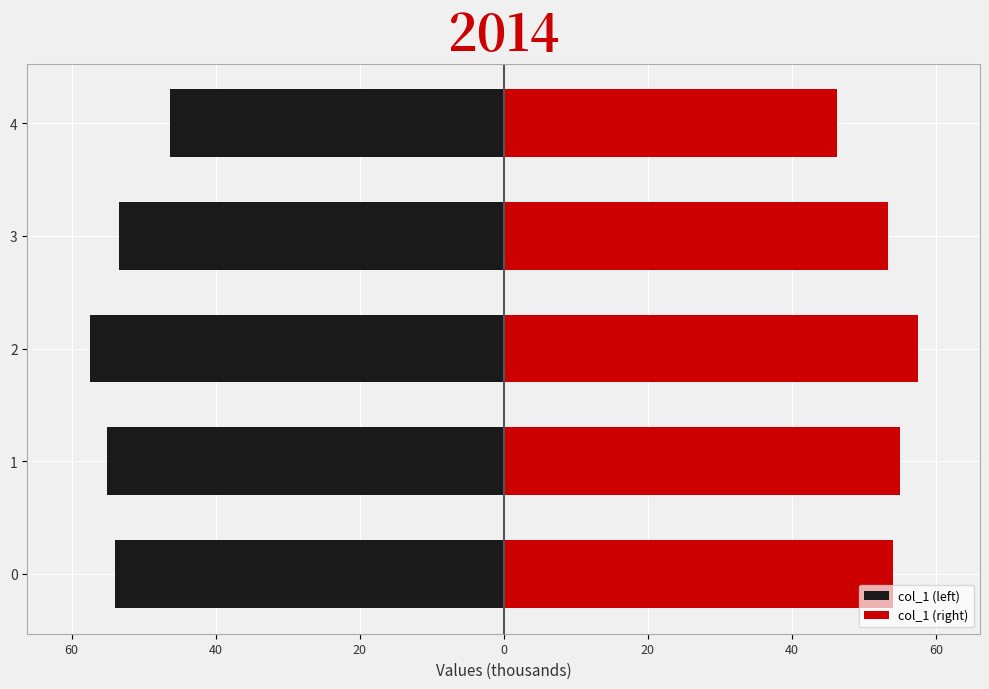

The value of col_1 (right) at 3 is 53.4. True or false?

True